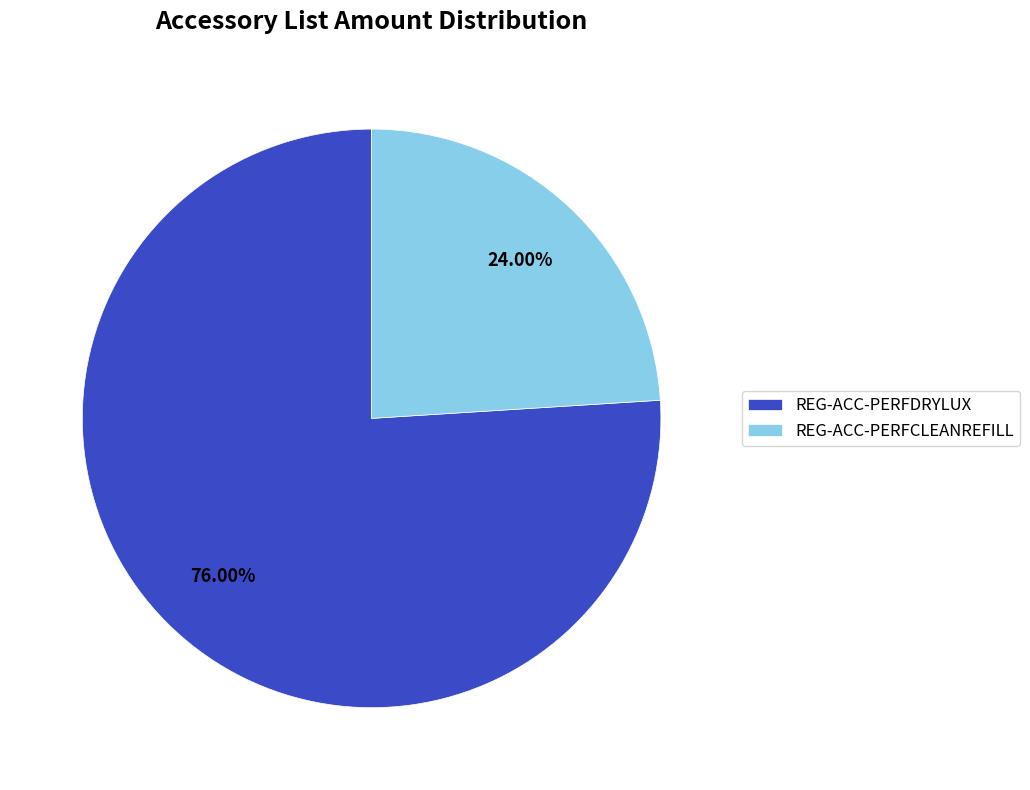

What percentage is the REG-ACC-PERFDRYLUX slice, to the nearest percent?

76%